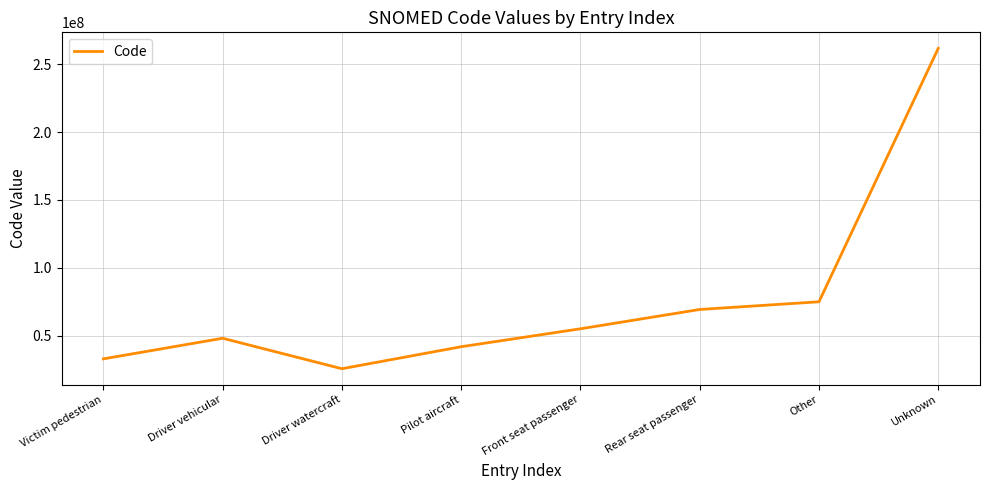

At which category does the chart reach its peak across all series?

Unknown